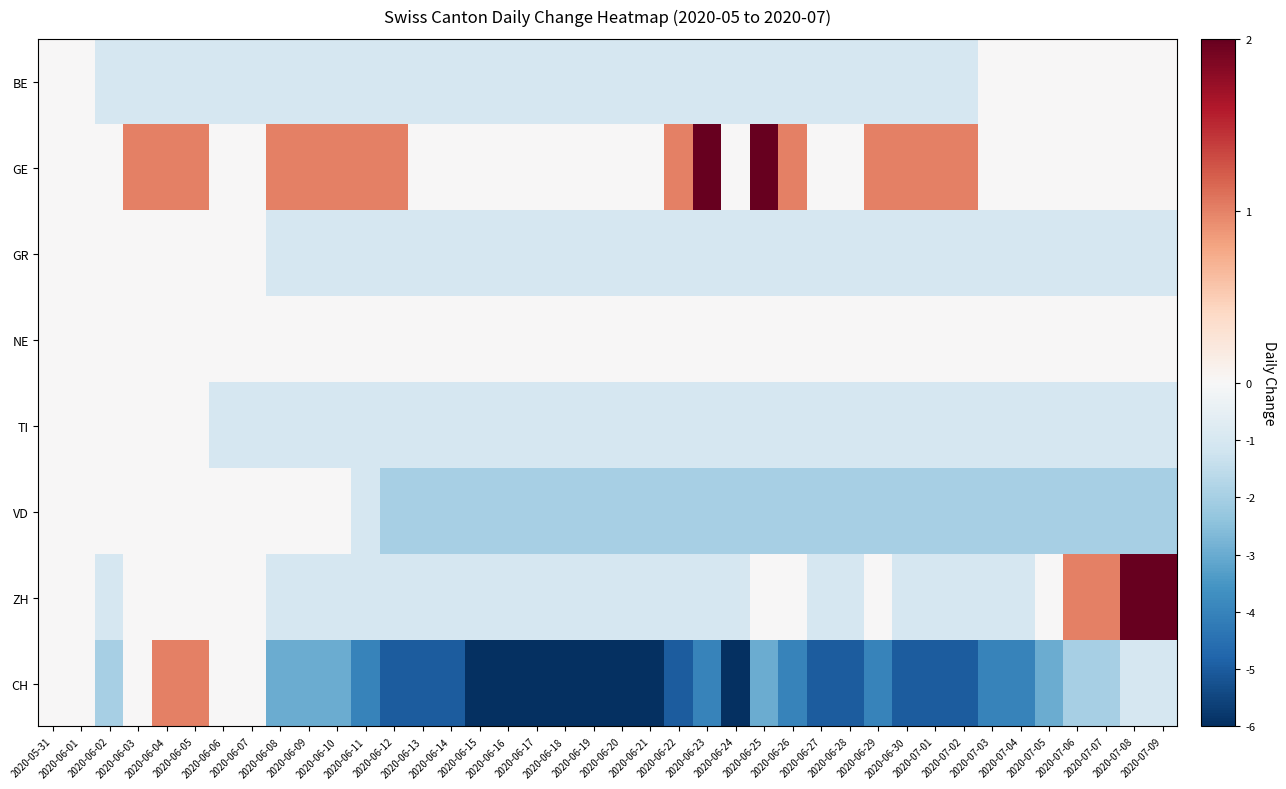

Count the number of data series in this chart.

8